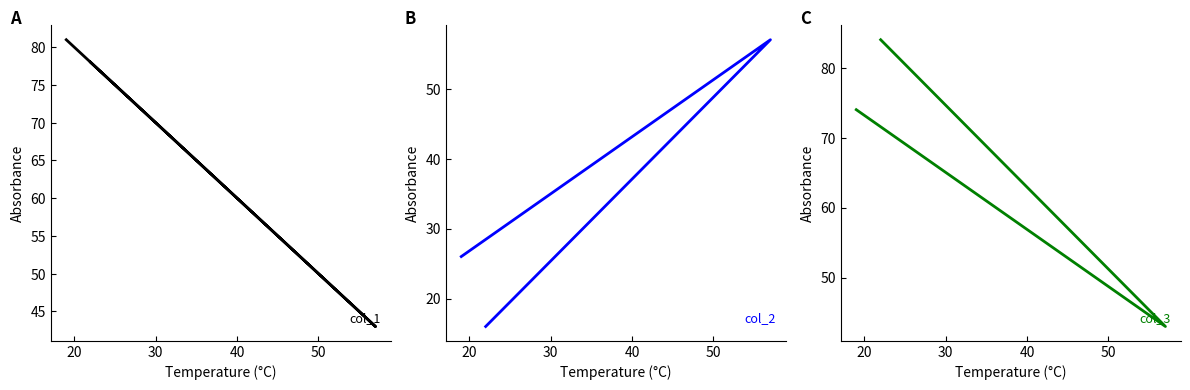

What is the smallest value displayed?

16